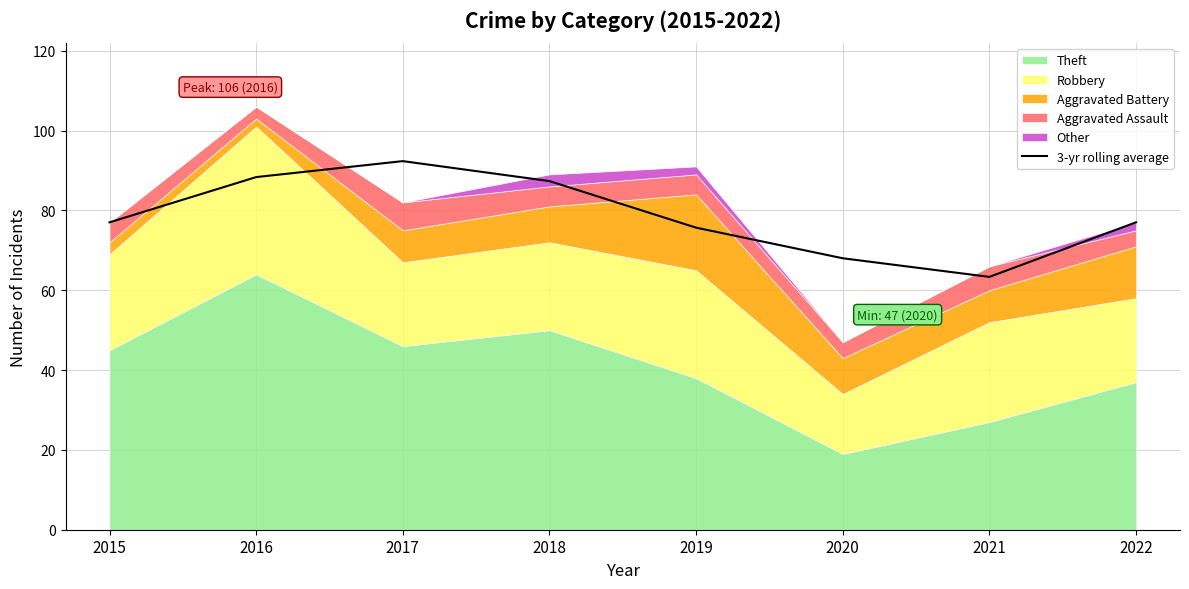

Where is the data nearest to the value 77?

2015